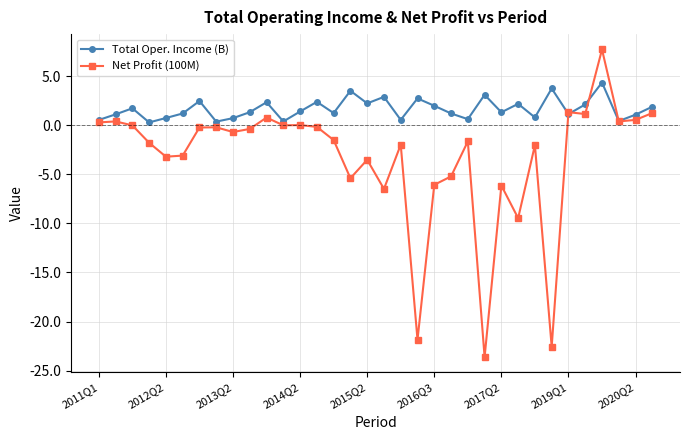

What is the value of the Total Oper. Income (B) point at the 18th from the left?

2.9